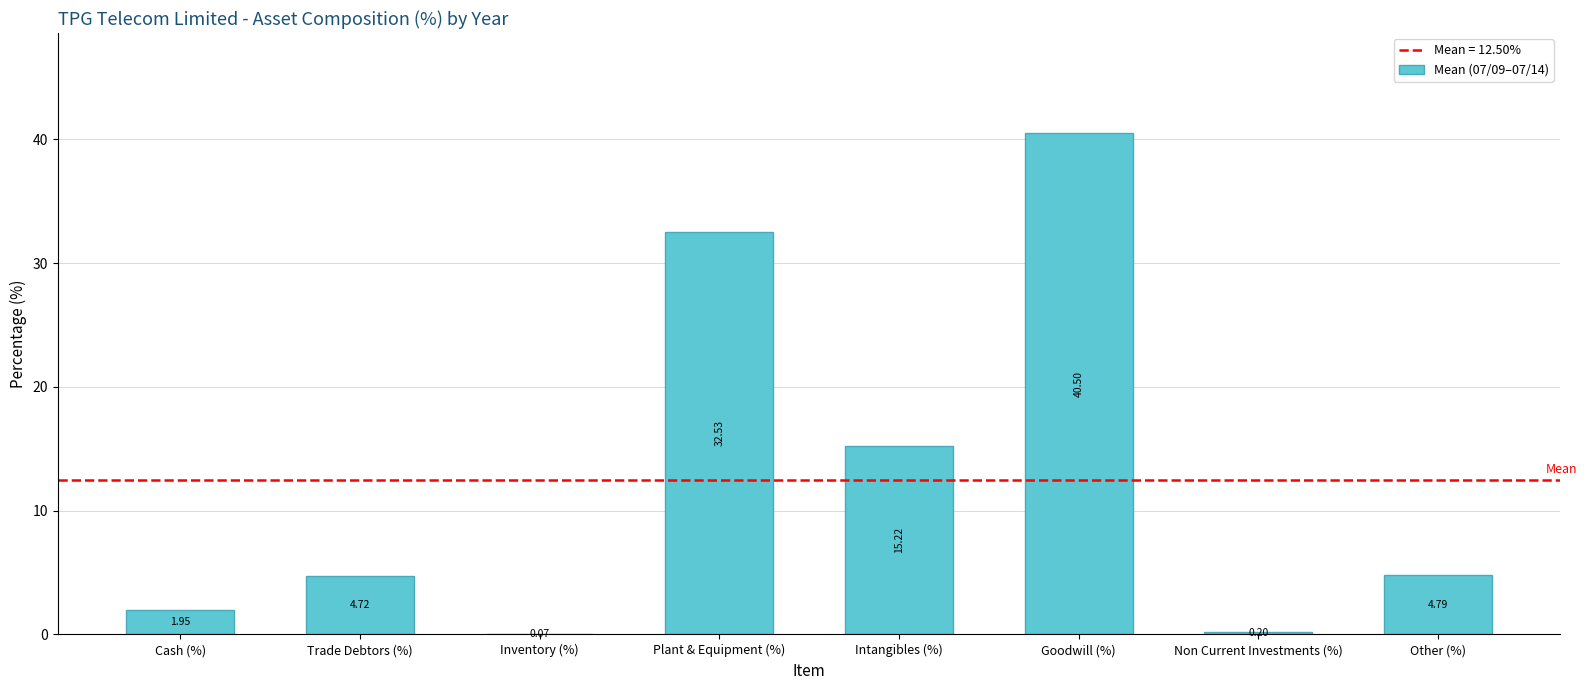

What is the change in value from Plant & Equipment (%) to Other (%)?

-27.7